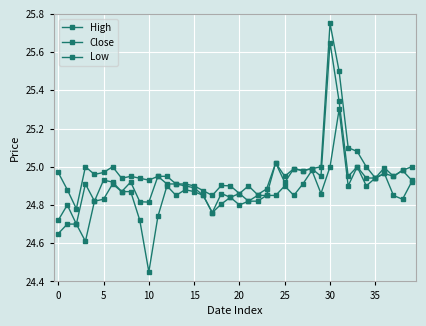

Where is Close nearest to the value 25?

33